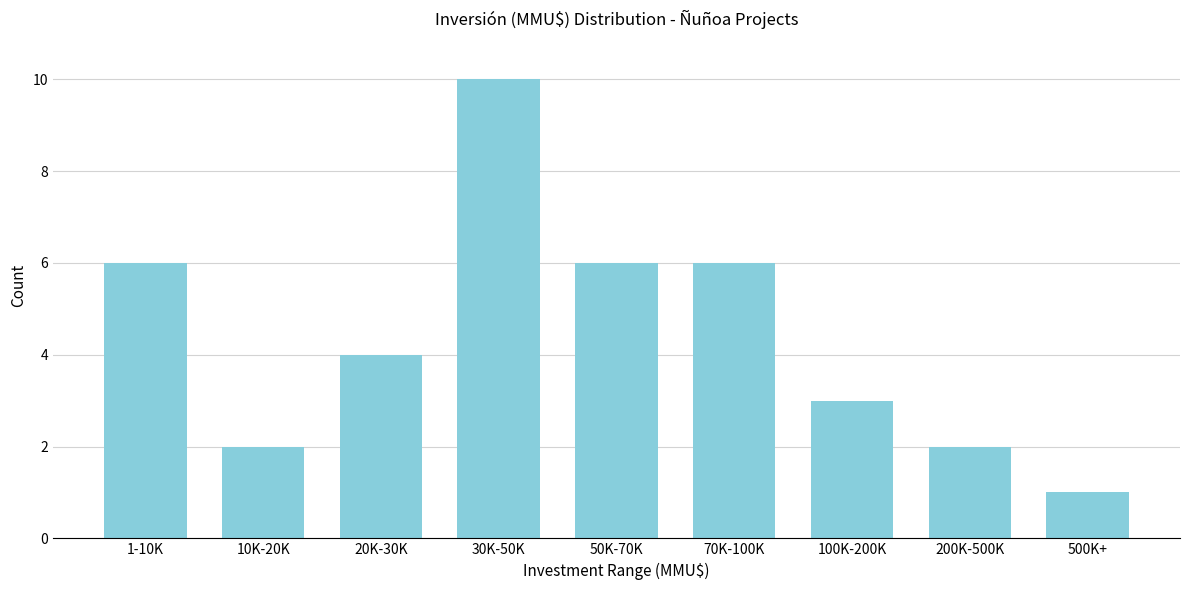

Reading right to left, what are all the values shown in this chart?

1	2	3	6	6	10	4	2	6